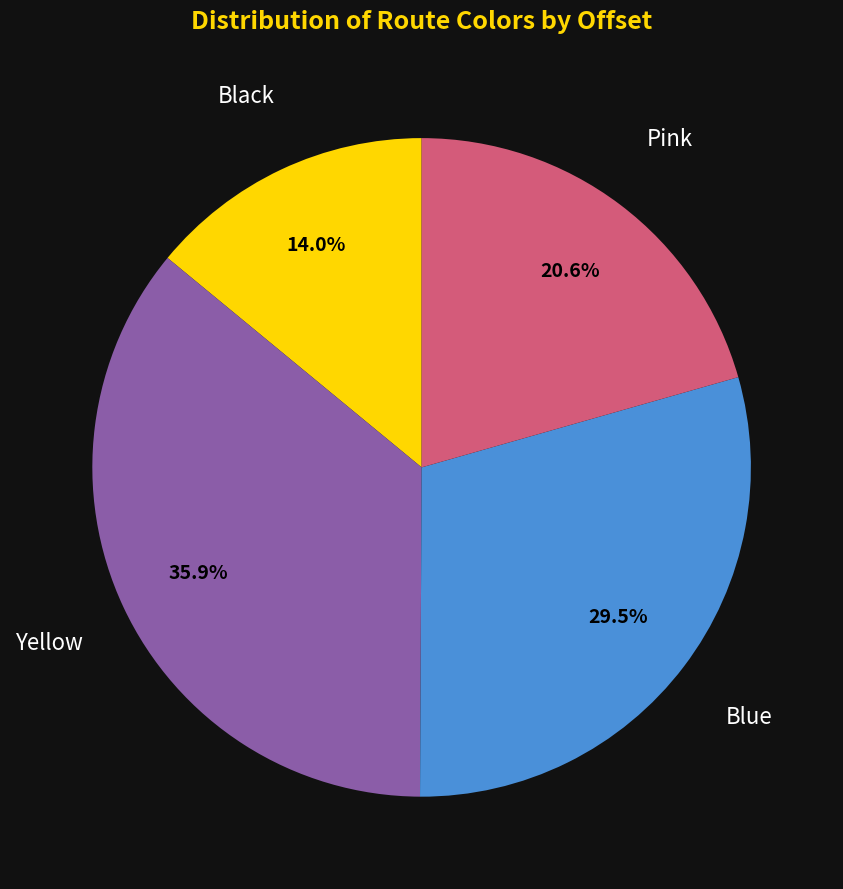

Count the number of slices in the pie.

4